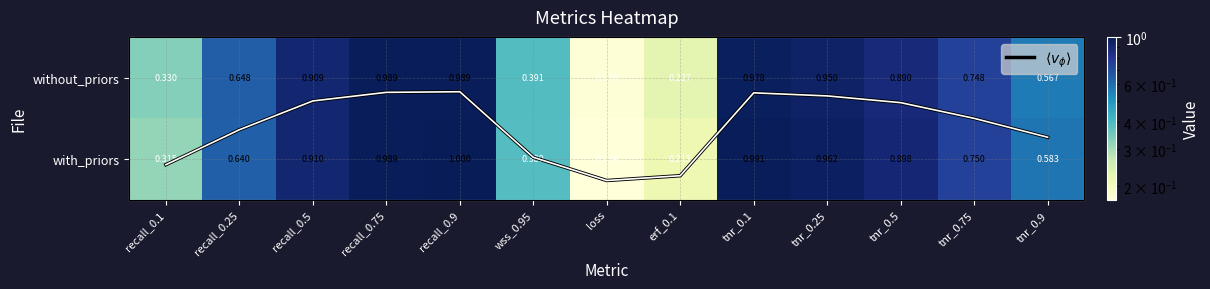

At which label does without_priors reach its minimum?

loss